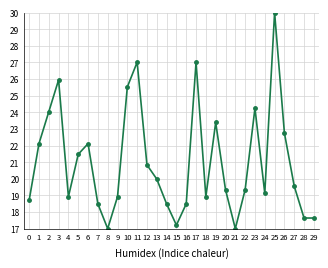

Reading left to right, what are all the values shown in this chart?

0=18.7	1=22.1	2=24.0	3=26.0	4=18.9	5=21.5	6=22.1	7=18.5	8=17.0	9=18.9	10=25.5	11=27.0	12=20.8	13=20.0	14=18.5	15=17.2	16=18.5	17=27.0	18=18.9	19=23.4	20=19.3	21=17.0	22=19.3	23=24.2	24=19.1	25=30.0	26=22.8	27=19.6	28=17.6	29=17.6